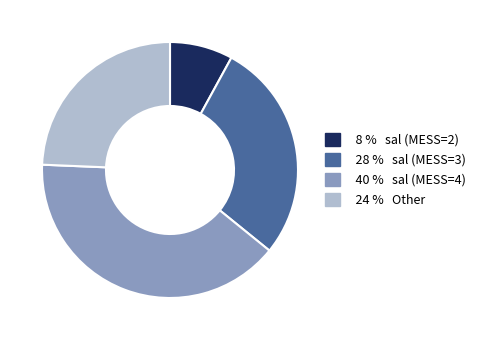

Which category has the smallest portion of the pie?

8 % sal (MESS=2)